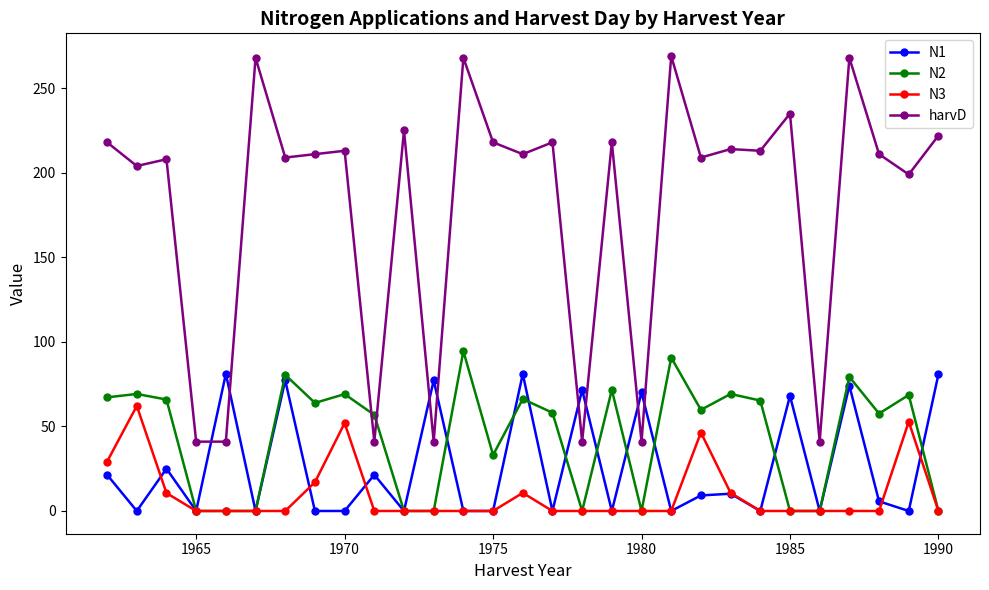

True or false: N3 has more than 2 interior local peaks.

True